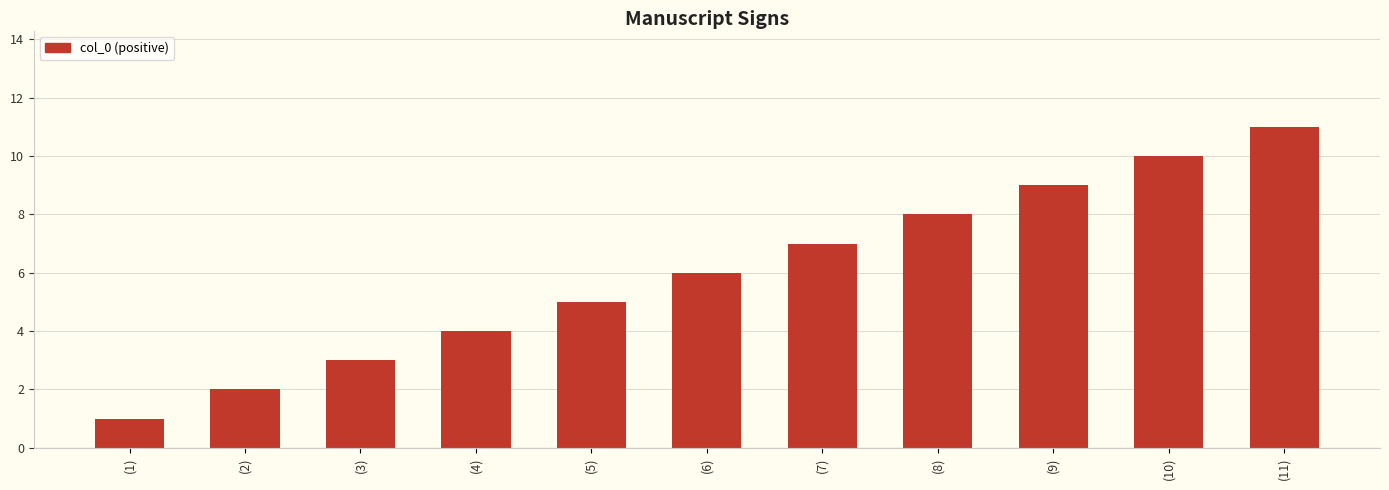

List the labels in order of value, largest first.

(11), (10), (9), (8), (7), (6), (5), (4), (3), (2), (1)